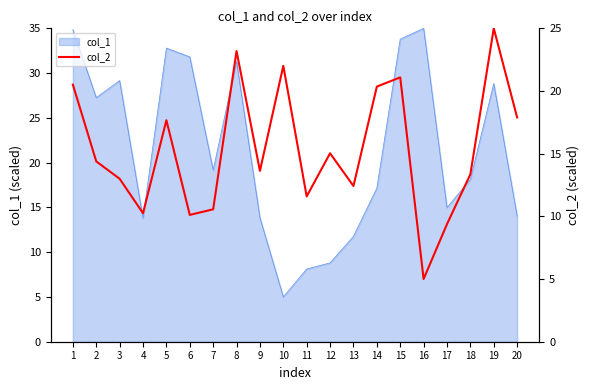

Reading left to right, list all the values displayed in this chart.

20.5	14.4	13.0	10.3	17.7	10.1	10.6	23.2	13.6	22.0	11.6	15.0	12.4	20.4	21.1	5.0	9.4	13.4	25.0	17.9